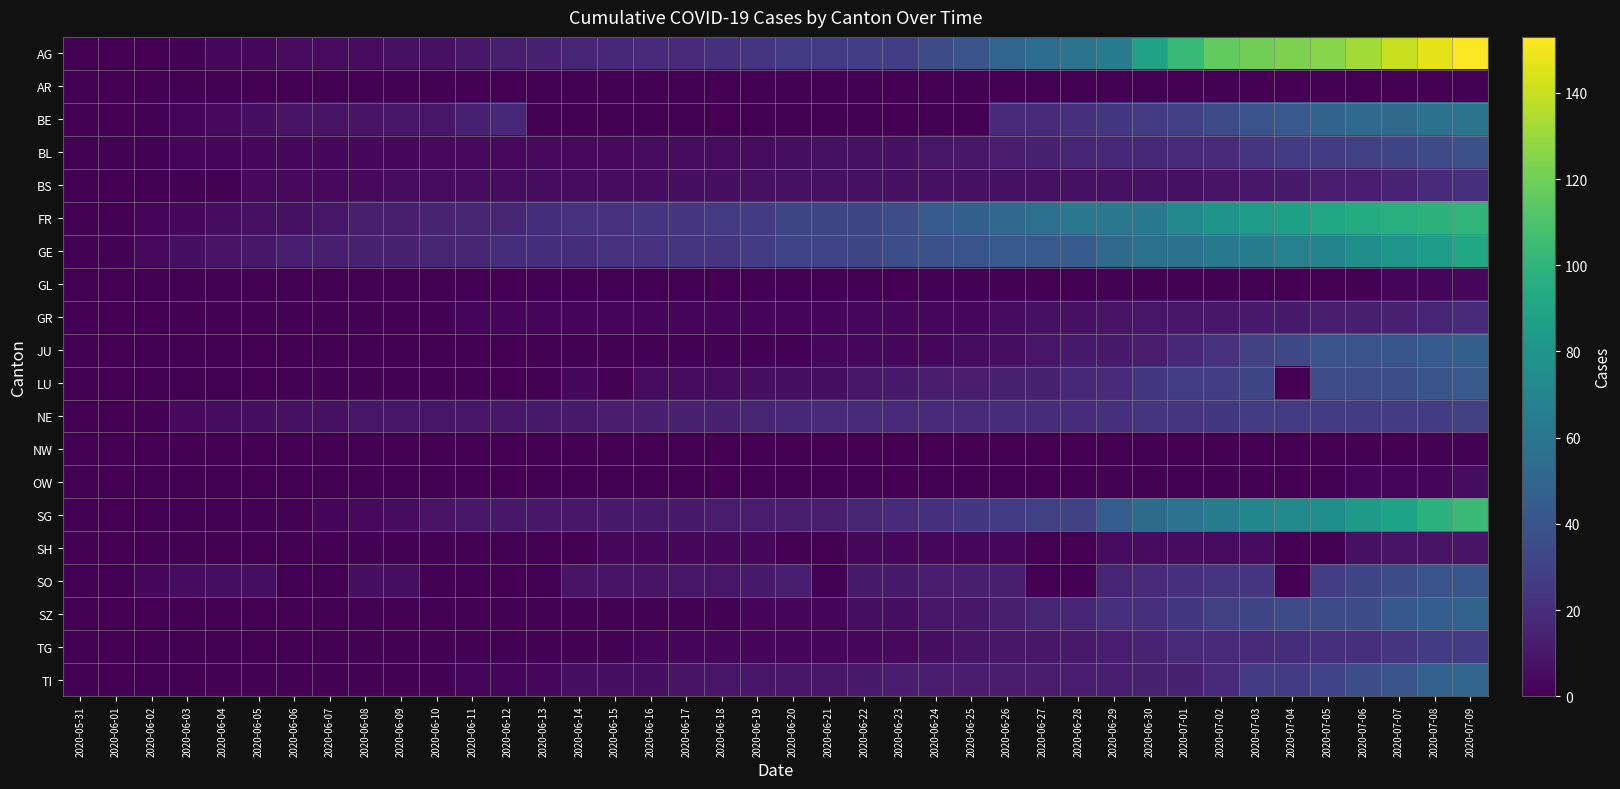

Reading right to left, what are all the values shown in this chart?

AG: 2020-07-09=153	2020-07-08=147	2020-07-07=140	2020-07-06=132	2020-07-05=125	2020-07-04=123	2020-07-03=120	2020-07-02=116	2020-07-01=103	2020-06-30=88	2020-06-29=65	2020-06-28=59	2020-06-27=55	2020-06-26=50	2020-06-25=40	2020-06-24=35	2020-06-23=28	2020-06-22=28	2020-06-21=26	2020-06-20=26	2020-06-19=23	2020-06-18=21	2020-06-17=18	2020-06-16=18	2020-06-15=17	2020-06-14=16	2020-06-13=14	2020-06-12=13	2020-06-11=10	2020-06-10=7	2020-06-09=7	2020-06-08=5	2020-06-07=5	2020-06-06=5	2020-06-05=3	2020-06-04=3	2020-06-03=1	2020-06-02=0	2020-06-01=0	2020-05-31=0
AR: 2020-07-09=0	2020-07-08=0	2020-07-07=0	2020-07-06=0	2020-07-05=0	2020-07-04=0	2020-07-03=0	2020-07-02=0	2020-07-01=0	2020-06-30=0	2020-06-29=0	2020-06-28=0	2020-06-27=0	2020-06-26=0	2020-06-25=0	2020-06-24=0	2020-06-23=0	2020-06-22=0	2020-06-21=0	2020-06-20=0	2020-06-19=0	2020-06-18=0	2020-06-17=0	2020-06-16=0	2020-06-15=0	2020-06-14=0	2020-06-13=0	2020-06-12=0	2020-06-11=0	2020-06-10=0	2020-06-09=0	2020-06-08=0	2020-06-07=0	2020-06-06=0	2020-06-05=0	2020-06-04=0	2020-06-03=0	2020-06-02=0	2020-06-01=0	2020-05-31=0
BE: 2020-07-09=59	2020-07-08=57	2020-07-07=53	2020-07-06=52	2020-07-05=49	2020-07-04=43	2020-07-03=39	2020-07-02=35	2020-07-01=29	2020-06-30=27	2020-06-29=25	2020-06-28=21	2020-06-27=19	2020-06-26=18	2020-06-25=0	2020-06-24=0	2020-06-23=0	2020-06-22=0	2020-06-21=0	2020-06-20=0	2020-06-19=0	2020-06-18=0	2020-06-17=0	2020-06-16=0	2020-06-15=0	2020-06-14=0	2020-06-13=0	2020-06-12=17	2020-06-11=14	2020-06-10=9	2020-06-09=9	2020-06-08=8	2020-06-07=8	2020-06-06=8	2020-06-05=6	2020-06-04=4	2020-06-03=2	2020-06-02=1	2020-06-01=0	2020-05-31=0
BL: 2020-07-09=38	2020-07-08=35	2020-07-07=32	2020-07-06=29	2020-07-05=27	2020-07-04=27	2020-07-03=23	2020-07-02=19	2020-07-01=18	2020-06-30=17	2020-06-29=17	2020-06-28=16	2020-06-27=14	2020-06-26=12	2020-06-25=10	2020-06-24=9	2020-06-23=7	2020-06-22=7	2020-06-21=7	2020-06-20=6	2020-06-19=5	2020-06-18=5	2020-06-17=5	2020-06-16=5	2020-06-15=4	2020-06-14=4	2020-06-13=4	2020-06-12=4	2020-06-11=4	2020-06-10=4	2020-06-09=3	2020-06-08=3	2020-06-07=3	2020-06-06=3	2020-06-05=3	2020-06-04=2	2020-06-03=2	2020-06-02=1	2020-06-01=1	2020-05-31=0
BS: 2020-07-09=21	2020-07-08=18	2020-07-07=15	2020-07-06=12	2020-07-05=12	2020-07-04=11	2020-07-03=10	2020-07-02=8	2020-07-01=7	2020-06-30=7	2020-06-29=7	2020-06-28=7	2020-06-27=7	2020-06-26=7	2020-06-25=7	2020-06-24=7	2020-06-23=7	2020-06-22=7	2020-06-21=7	2020-06-20=7	2020-06-19=7	2020-06-18=6	2020-06-17=6	2020-06-16=5	2020-06-15=5	2020-06-14=5	2020-06-13=5	2020-06-12=5	2020-06-11=5	2020-06-10=5	2020-06-09=5	2020-06-08=4	2020-06-07=4	2020-06-06=4	2020-06-05=4	2020-06-04=1	2020-06-03=1	2020-06-02=0	2020-06-01=0	2020-05-31=0
FR: 2020-07-09=100	2020-07-08=99	2020-07-07=96	2020-07-06=94	2020-07-05=92	2020-07-04=87	2020-07-03=84	2020-07-02=79	2020-07-01=72	2020-06-30=61	2020-06-29=61	2020-06-28=61	2020-06-27=56	2020-06-26=52	2020-06-25=47	2020-06-24=44	2020-06-23=36	2020-06-22=32	2020-06-21=32	2020-06-20=32	2020-06-19=27	2020-06-18=26	2020-06-17=24	2020-06-16=23	2020-06-15=22	2020-06-14=22	2020-06-13=20	2020-06-12=16	2020-06-11=16	2020-06-10=15	2020-06-09=13	2020-06-08=13	2020-06-07=9	2020-06-06=7	2020-06-05=7	2020-06-04=5	2020-06-03=3	2020-06-02=2	2020-06-01=0	2020-05-31=0
GE: 2020-07-09=92	2020-07-08=84	2020-07-07=80	2020-07-06=76	2020-07-05=69	2020-07-04=67	2020-07-03=64	2020-07-02=62	2020-07-01=57	2020-06-30=56	2020-06-29=52	2020-06-28=44	2020-06-27=43	2020-06-26=43	2020-06-25=40	2020-06-24=38	2020-06-23=36	2020-06-22=32	2020-06-21=31	2020-06-20=31	2020-06-19=27	2020-06-18=23	2020-06-17=23	2020-06-16=22	2020-06-15=22	2020-06-14=20	2020-06-13=20	2020-06-12=20	2020-06-11=16	2020-06-10=16	2020-06-09=14	2020-06-08=14	2020-06-07=13	2020-06-06=13	2020-06-05=10	2020-06-04=8	2020-06-03=6	2020-06-02=4	2020-06-01=1	2020-05-31=0
GL: 2020-07-09=3	2020-07-08=2	2020-07-07=2	2020-07-06=1	2020-07-05=0	2020-07-04=0	2020-07-03=1	2020-07-02=1	2020-07-01=1	2020-06-30=1	2020-06-29=1	2020-06-28=0	2020-06-27=0	2020-06-26=1	2020-06-25=1	2020-06-24=1	2020-06-23=0	2020-06-22=0	2020-06-21=0	2020-06-20=0	2020-06-19=0	2020-06-18=0	2020-06-17=0	2020-06-16=0	2020-06-15=0	2020-06-14=0	2020-06-13=0	2020-06-12=0	2020-06-11=0	2020-06-10=0	2020-06-09=0	2020-06-08=0	2020-06-07=0	2020-06-06=0	2020-06-05=0	2020-06-04=0	2020-06-03=0	2020-06-02=0	2020-06-01=0	2020-05-31=0
GR: 2020-07-09=18	2020-07-08=16	2020-07-07=14	2020-07-06=13	2020-07-05=12	2020-07-04=11	2020-07-03=11	2020-07-02=10	2020-07-01=9	2020-06-30=9	2020-06-29=8	2020-06-28=7	2020-06-27=7	2020-06-26=5	2020-06-25=3	2020-06-24=3	2020-06-23=3	2020-06-22=3	2020-06-21=2	2020-06-20=2	2020-06-19=2	2020-06-18=2	2020-06-17=2	2020-06-16=2	2020-06-15=2	2020-06-14=2	2020-06-13=2	2020-06-12=2	2020-06-11=2	2020-06-10=1	2020-06-09=1	2020-06-08=1	2020-06-07=1	2020-06-06=1	2020-06-05=1	2020-06-04=1	2020-06-03=1	2020-06-02=0	2020-06-01=0	2020-05-31=0
JU: 2020-07-09=47	2020-07-08=44	2020-07-07=41	2020-07-06=39	2020-07-05=39	2020-07-04=33	2020-07-03=30	2020-07-02=22	2020-07-01=17	2020-06-30=12	2020-06-29=11	2020-06-28=11	2020-06-27=9	2020-06-26=6	2020-06-25=5	2020-06-24=3	2020-06-23=3	2020-06-22=3	2020-06-21=3	2020-06-20=1	2020-06-19=1	2020-06-18=1	2020-06-17=1	2020-06-16=1	2020-06-15=1	2020-06-14=1	2020-06-13=1	2020-06-12=0	2020-06-11=0	2020-06-10=0	2020-06-09=0	2020-06-08=0	2020-06-07=0	2020-06-06=0	2020-06-05=0	2020-06-04=0	2020-06-03=0	2020-06-02=0	2020-06-01=0	2020-05-31=0
LU: 2020-07-09=43	2020-07-08=40	2020-07-07=37	2020-07-06=36	2020-07-05=36	2020-07-04=0	2020-07-03=32	2020-07-02=28	2020-07-01=28	2020-06-30=25	2020-06-29=19	2020-06-28=17	2020-06-27=14	2020-06-26=14	2020-06-25=12	2020-06-24=12	2020-06-23=11	2020-06-22=10	2020-06-21=6	2020-06-20=6	2020-06-19=6	2020-06-18=5	2020-06-17=5	2020-06-16=5	2020-06-15=0	2020-06-14=3	2020-06-13=0	2020-06-12=0	2020-06-11=1	2020-06-10=1	2020-06-09=1	2020-06-08=1	2020-06-07=1	2020-06-06=0	2020-06-05=0	2020-06-04=0	2020-06-03=0	2020-06-02=0	2020-06-01=0	2020-05-31=0
NE: 2020-07-09=29	2020-07-08=27	2020-07-07=27	2020-07-06=27	2020-07-05=26	2020-07-04=26	2020-07-03=26	2020-07-02=25	2020-07-01=23	2020-06-30=23	2020-06-29=21	2020-06-28=20	2020-06-27=20	2020-06-26=20	2020-06-25=19	2020-06-24=19	2020-06-23=19	2020-06-22=18	2020-06-21=18	2020-06-20=17	2020-06-19=16	2020-06-18=14	2020-06-17=14	2020-06-16=13	2020-06-15=12	2020-06-14=11	2020-06-13=11	2020-06-12=10	2020-06-11=9	2020-06-10=9	2020-06-09=9	2020-06-08=9	2020-06-07=7	2020-06-06=7	2020-06-05=6	2020-06-04=5	2020-06-03=4	2020-06-02=1	2020-06-01=0	2020-05-31=0
NW: 2020-07-09=1	2020-07-08=1	2020-07-07=0	2020-07-06=0	2020-07-05=0	2020-07-04=0	2020-07-03=0	2020-07-02=0	2020-07-01=0	2020-06-30=0	2020-06-29=0	2020-06-28=0	2020-06-27=0	2020-06-26=0	2020-06-25=0	2020-06-24=0	2020-06-23=0	2020-06-22=0	2020-06-21=0	2020-06-20=0	2020-06-19=0	2020-06-18=0	2020-06-17=0	2020-06-16=0	2020-06-15=0	2020-06-14=0	2020-06-13=0	2020-06-12=0	2020-06-11=0	2020-06-10=0	2020-06-09=0	2020-06-08=0	2020-06-07=0	2020-06-06=0	2020-06-05=0	2020-06-04=0	2020-06-03=0	2020-06-02=0	2020-06-01=0	2020-05-31=0
OW: 2020-07-09=5	2020-07-08=2	2020-07-07=2	2020-07-06=2	2020-07-05=0	2020-07-04=0	2020-07-03=1	2020-07-02=1	2020-07-01=1	2020-06-30=1	2020-06-29=1	2020-06-28=0	2020-06-27=0	2020-06-26=0	2020-06-25=0	2020-06-24=0	2020-06-23=0	2020-06-22=0	2020-06-21=0	2020-06-20=0	2020-06-19=0	2020-06-18=0	2020-06-17=0	2020-06-16=0	2020-06-15=0	2020-06-14=0	2020-06-13=0	2020-06-12=0	2020-06-11=0	2020-06-10=0	2020-06-09=0	2020-06-08=0	2020-06-07=0	2020-06-06=0	2020-06-05=0	2020-06-04=0	2020-06-03=0	2020-06-02=0	2020-06-01=0	2020-05-31=0
SG: 2020-07-09=104	2020-07-08=98	2020-07-07=89	2020-07-06=83	2020-07-05=76	2020-07-04=73	2020-07-03=70	2020-07-02=64	2020-07-01=58	2020-06-30=54	2020-06-29=46	2020-06-28=30	2020-06-27=29	2020-06-26=27	2020-06-25=25	2020-06-24=21	2020-06-23=19	2020-06-22=16	2020-06-21=13	2020-06-20=13	2020-06-19=12	2020-06-18=12	2020-06-17=11	2020-06-16=11	2020-06-15=11	2020-06-14=10	2020-06-13=10	2020-06-12=10	2020-06-11=10	2020-06-10=8	2020-06-09=5	2020-06-08=4	2020-06-07=2	2020-06-06=1	2020-06-05=1	2020-06-04=0	2020-06-03=0	2020-06-02=0	2020-06-01=0	2020-05-31=0
SH: 2020-07-09=8	2020-07-08=8	2020-07-07=8	2020-07-06=7	2020-07-05=0	2020-07-04=0	2020-07-03=5	2020-07-02=5	2020-07-01=5	2020-06-30=5	2020-06-29=5	2020-06-28=0	2020-06-27=0	2020-06-26=3	2020-06-25=3	2020-06-24=3	2020-06-23=3	2020-06-22=3	2020-06-21=0	2020-06-20=0	2020-06-19=3	2020-06-18=3	2020-06-17=3	2020-06-16=3	2020-06-15=3	2020-06-14=0	2020-06-13=0	2020-06-12=1	2020-06-11=1	2020-06-10=1	2020-06-09=1	2020-06-08=1	2020-06-07=0	2020-06-06=0	2020-06-05=0	2020-06-04=0	2020-06-03=0	2020-06-02=0	2020-06-01=0	2020-05-31=0
SO: 2020-07-09=41	2020-07-08=39	2020-07-07=35	2020-07-06=32	2020-07-05=28	2020-07-04=0	2020-07-03=24	2020-07-02=23	2020-07-01=21	2020-06-30=19	2020-06-29=16	2020-06-28=0	2020-06-27=0	2020-06-26=13	2020-06-25=13	2020-06-24=12	2020-06-23=11	2020-06-22=11	2020-06-21=0	2020-06-20=13	2020-06-19=11	2020-06-18=9	2020-06-17=9	2020-06-16=8	2020-06-15=8	2020-06-14=8	2020-06-13=0	2020-06-12=0	2020-06-11=0	2020-06-10=0	2020-06-09=6	2020-06-08=6	2020-06-07=0	2020-06-06=0	2020-06-05=6	2020-06-04=6	2020-06-03=5	2020-06-02=3	2020-06-01=0	2020-05-31=0
SZ: 2020-07-09=49	2020-07-08=46	2020-07-07=42	2020-07-06=35	2020-07-05=35	2020-07-04=35	2020-07-03=32	2020-07-02=29	2020-07-01=25	2020-06-30=21	2020-06-29=21	2020-06-28=16	2020-06-27=16	2020-06-26=13	2020-06-25=10	2020-06-24=9	2020-06-23=6	2020-06-22=6	2020-06-21=2	2020-06-20=2	2020-06-19=2	2020-06-18=1	2020-06-17=1	2020-06-16=1	2020-06-15=1	2020-06-14=1	2020-06-13=1	2020-06-12=1	2020-06-11=1	2020-06-10=0	2020-06-09=0	2020-06-08=0	2020-06-07=0	2020-06-06=0	2020-06-05=0	2020-06-04=0	2020-06-03=0	2020-06-02=0	2020-06-01=0	2020-05-31=0
TG: 2020-07-09=27	2020-07-08=27	2020-07-07=23	2020-07-06=21	2020-07-05=21	2020-07-04=20	2020-07-03=19	2020-07-02=19	2020-07-01=18	2020-06-30=15	2020-06-29=12	2020-06-28=11	2020-06-27=10	2020-06-26=10	2020-06-25=8	2020-06-24=6	2020-06-23=4	2020-06-22=3	2020-06-21=2	2020-06-20=2	2020-06-19=2	2020-06-18=2	2020-06-17=2	2020-06-16=2	2020-06-15=1	2020-06-14=1	2020-06-13=1	2020-06-12=1	2020-06-11=1	2020-06-10=1	2020-06-09=1	2020-06-08=1	2020-06-07=0	2020-06-06=0	2020-06-05=0	2020-06-04=0	2020-06-03=0	2020-06-02=0	2020-06-01=0	2020-05-31=0
TI: 2020-07-09=50	2020-07-08=48	2020-07-07=40	2020-07-06=36	2020-07-05=31	2020-07-04=27	2020-07-03=26	2020-07-02=19	2020-07-01=14	2020-06-30=14	2020-06-29=13	2020-06-28=12	2020-06-27=12	2020-06-26=12	2020-06-25=12	2020-06-24=12	2020-06-23=12	2020-06-22=11	2020-06-21=10	2020-06-20=10	2020-06-19=9	2020-06-18=9	2020-06-17=8	2020-06-16=6	2020-06-15=6	2020-06-14=6	2020-06-13=3	2020-06-12=2	2020-06-11=2	2020-06-10=1	2020-06-09=1	2020-06-08=1	2020-06-07=1	2020-06-06=1	2020-06-05=1	2020-06-04=1	2020-06-03=0	2020-06-02=0	2020-06-01=0	2020-05-31=0